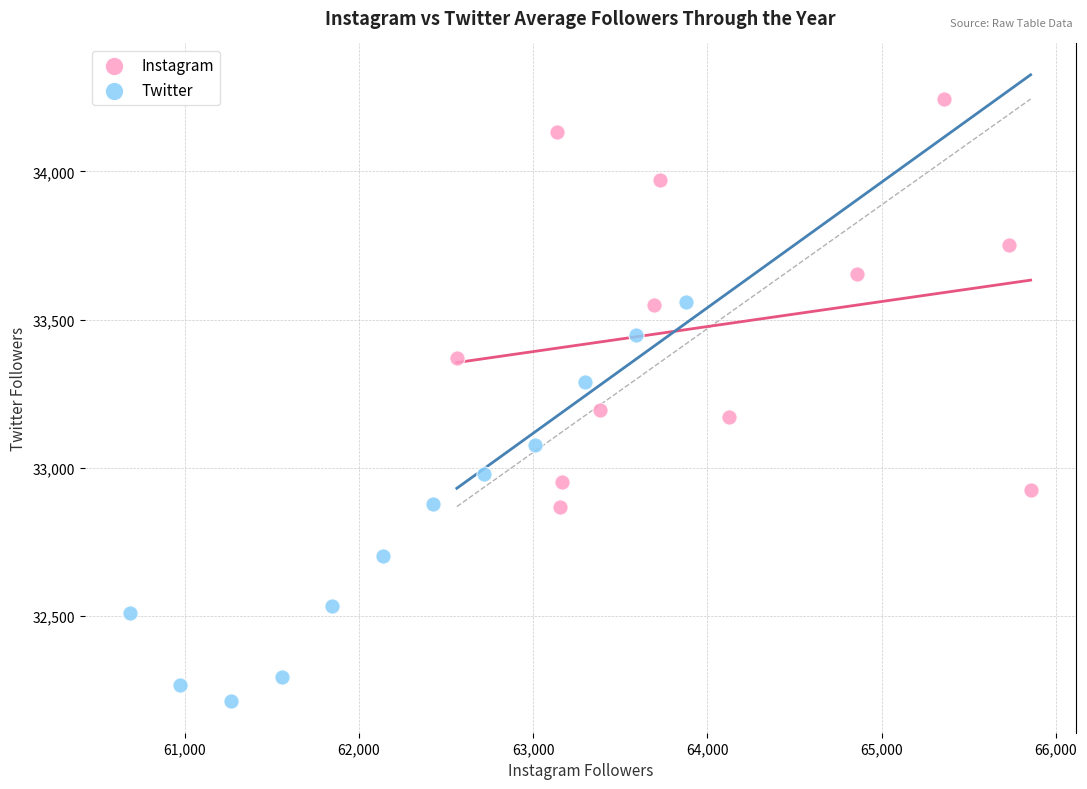

Which series has the widest spread of Y values?

Instagram